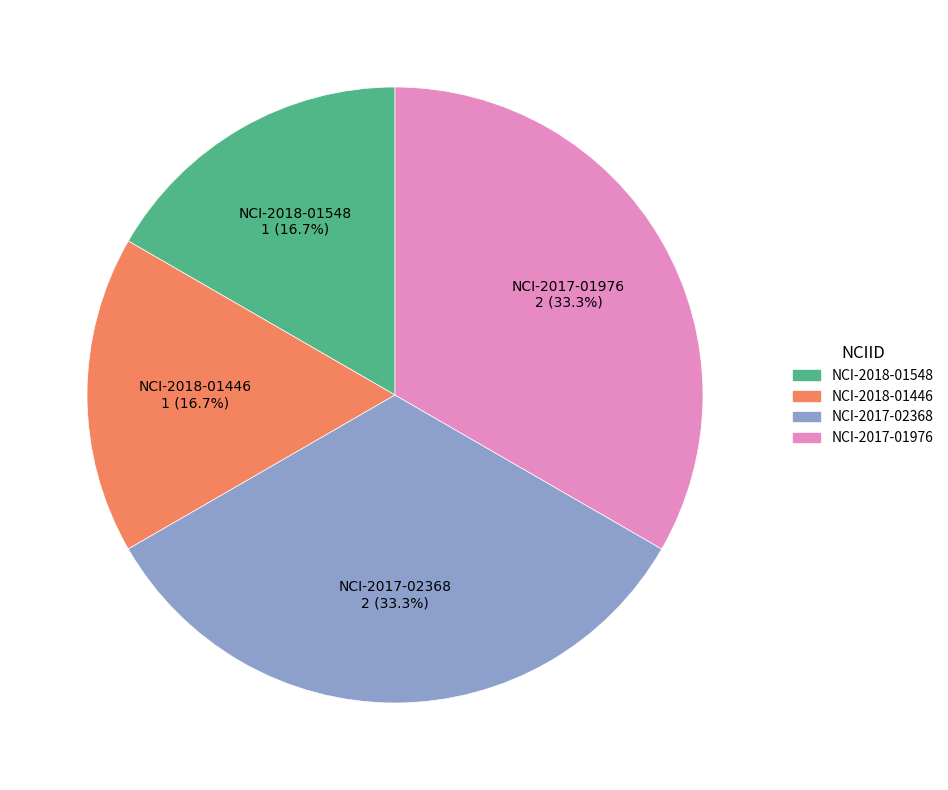

The NCI-2018-01446 slice represents 17% of the pie. True or false?

True